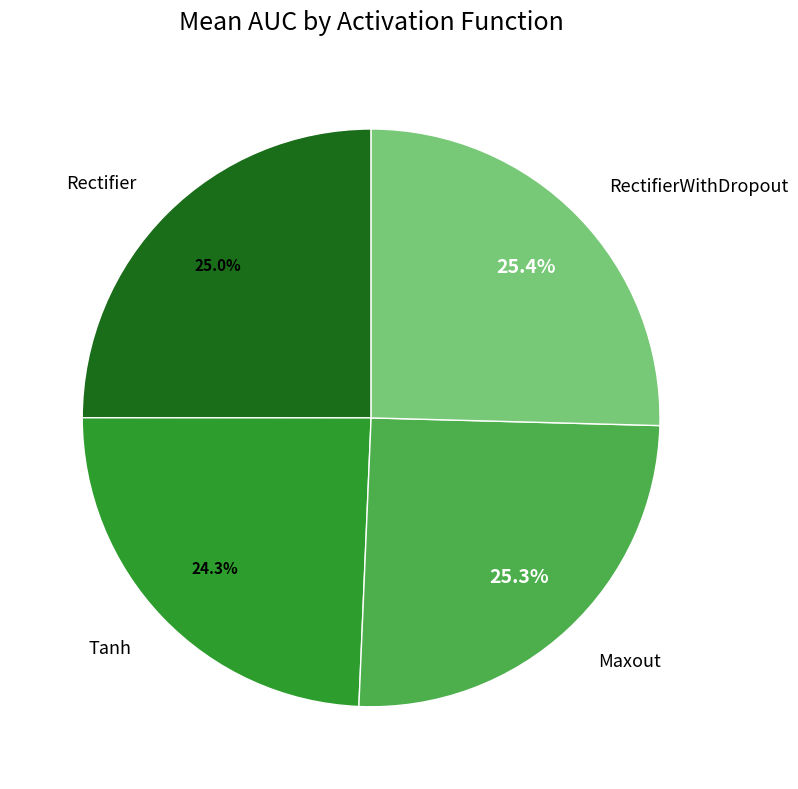

Is it true that RectifierWithDropout is 25% of the pie?

True